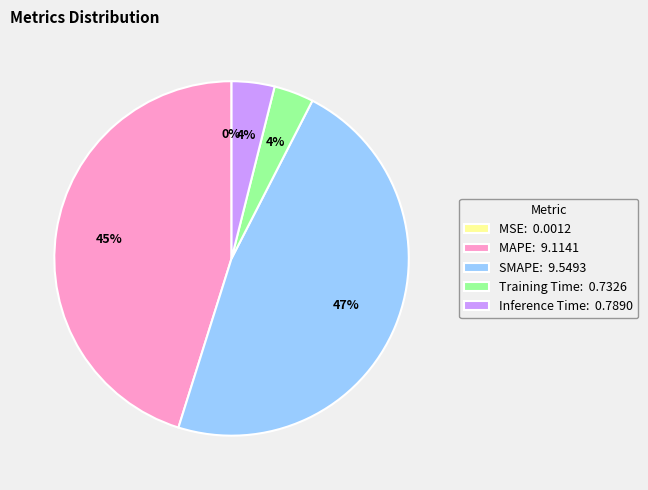

Does Inference Time represent more than half of the total?

No